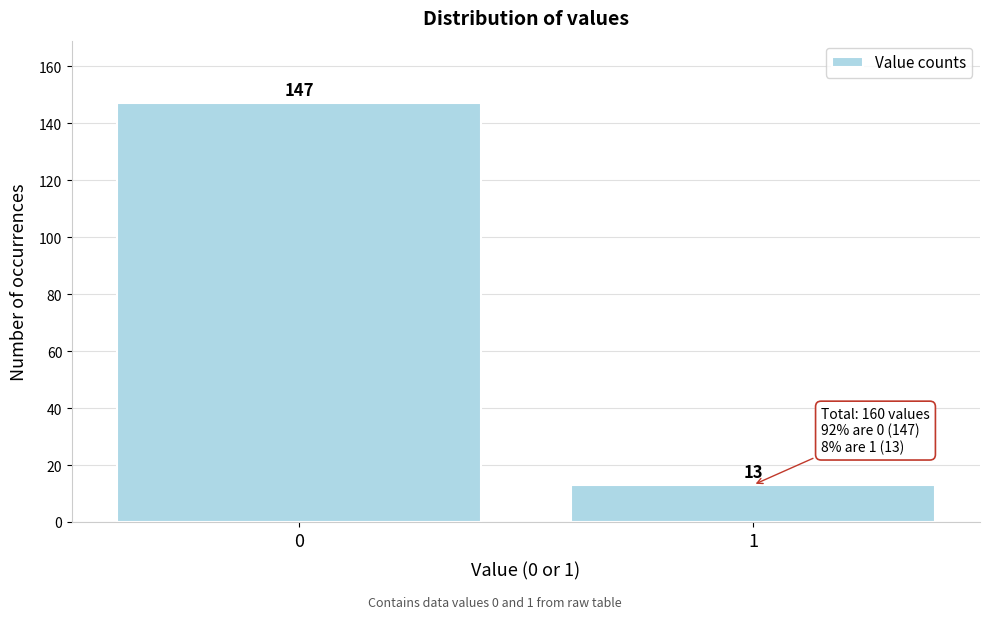

Reading left to right, transcribe all the data shown in this chart.

147	13